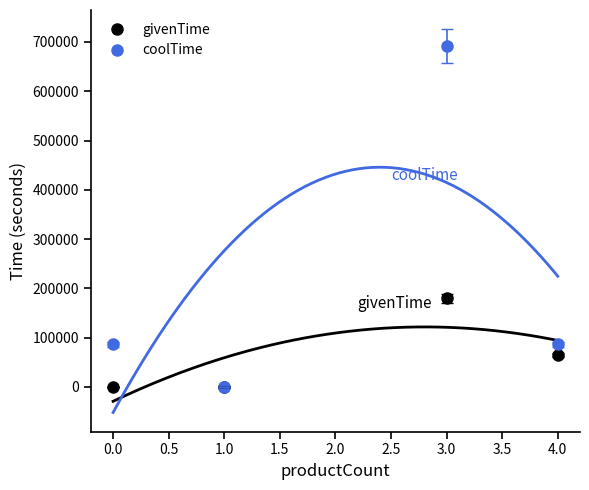

At which category does coolTime reach its first local peak?

3.0